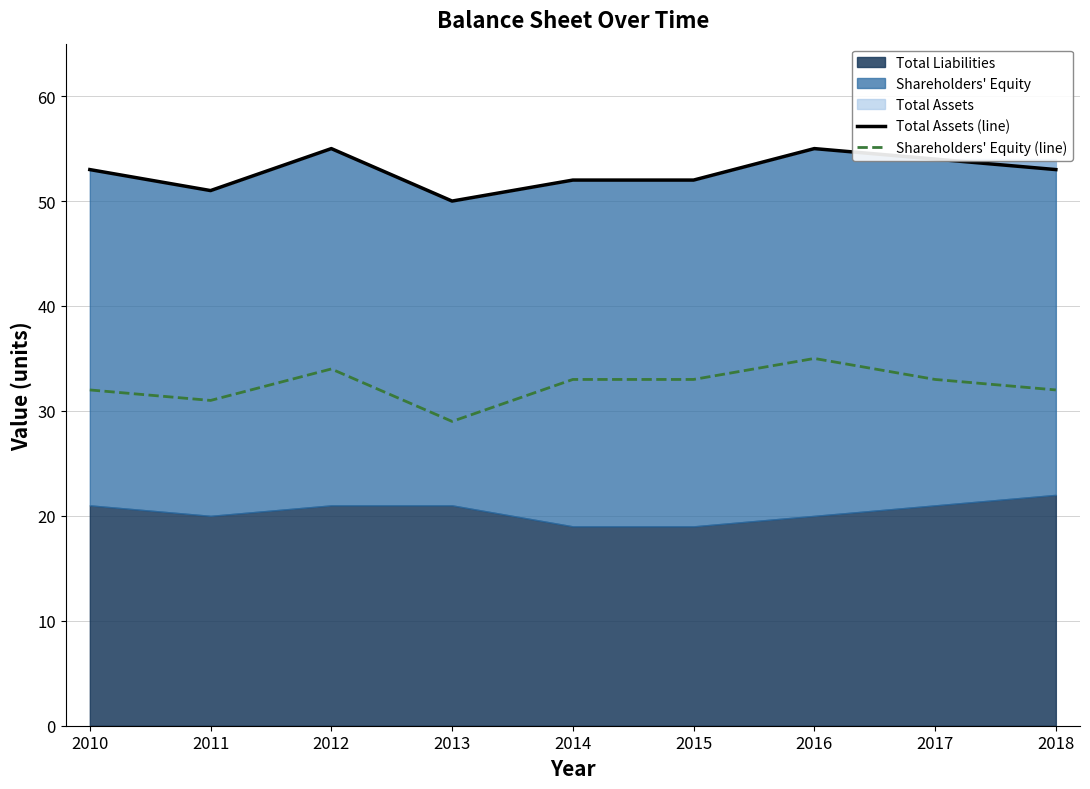

What is the difference between the maximum and minimum values in the Total Assets (line) series?

5